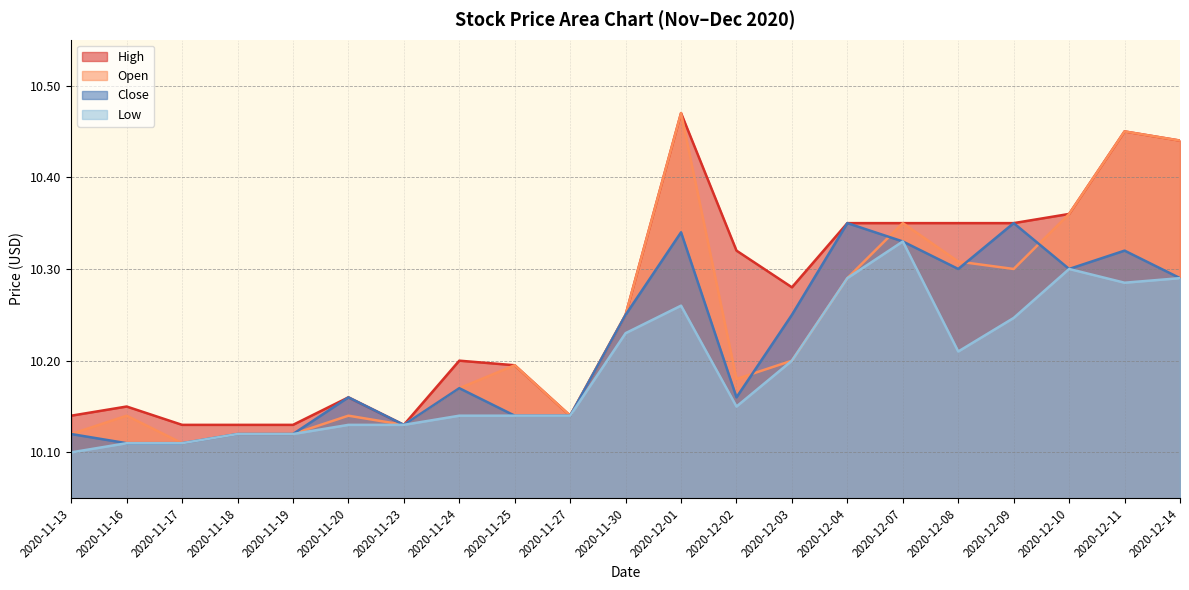

True or false: High and Close cross at least once.

False